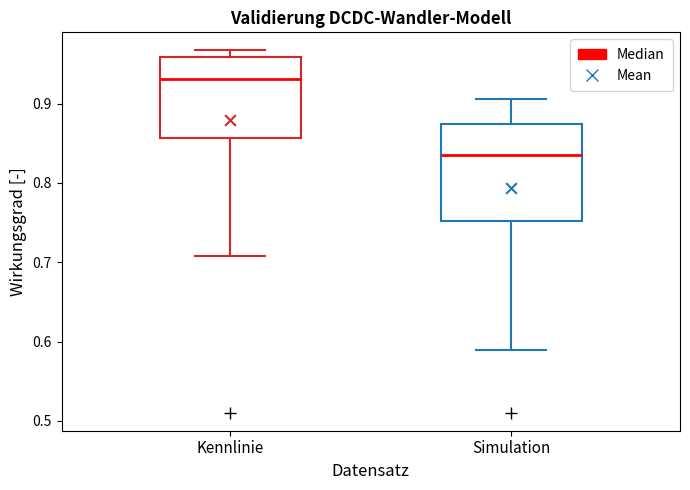

Where is the lower edge of the box for Kennlinie on the y-axis? The values are not printed on the chart, so give them approximately, as read against the axis.

0.86